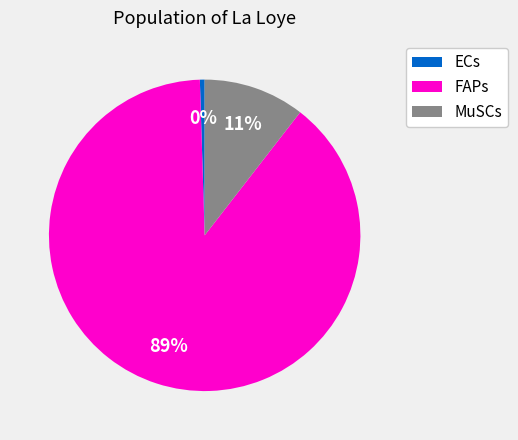

To the nearest percent, what is the difference between the largest and smallest slice percentages?

89%